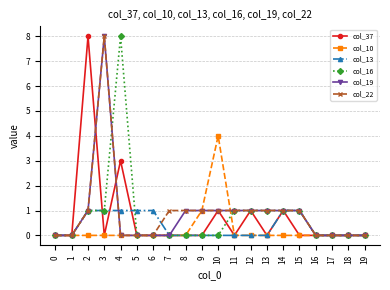

Between 3 and 7, which series saw the biggest shift?

col_19